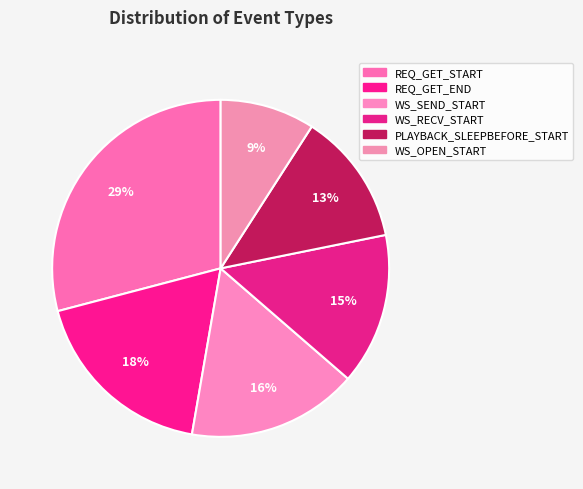

What percentage is NOT represented by WS_OPEN_START?

90.9%